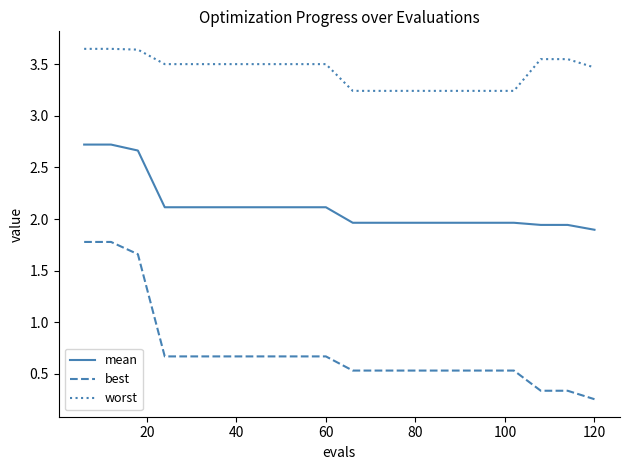

What is the average value of the worst series?

3.4